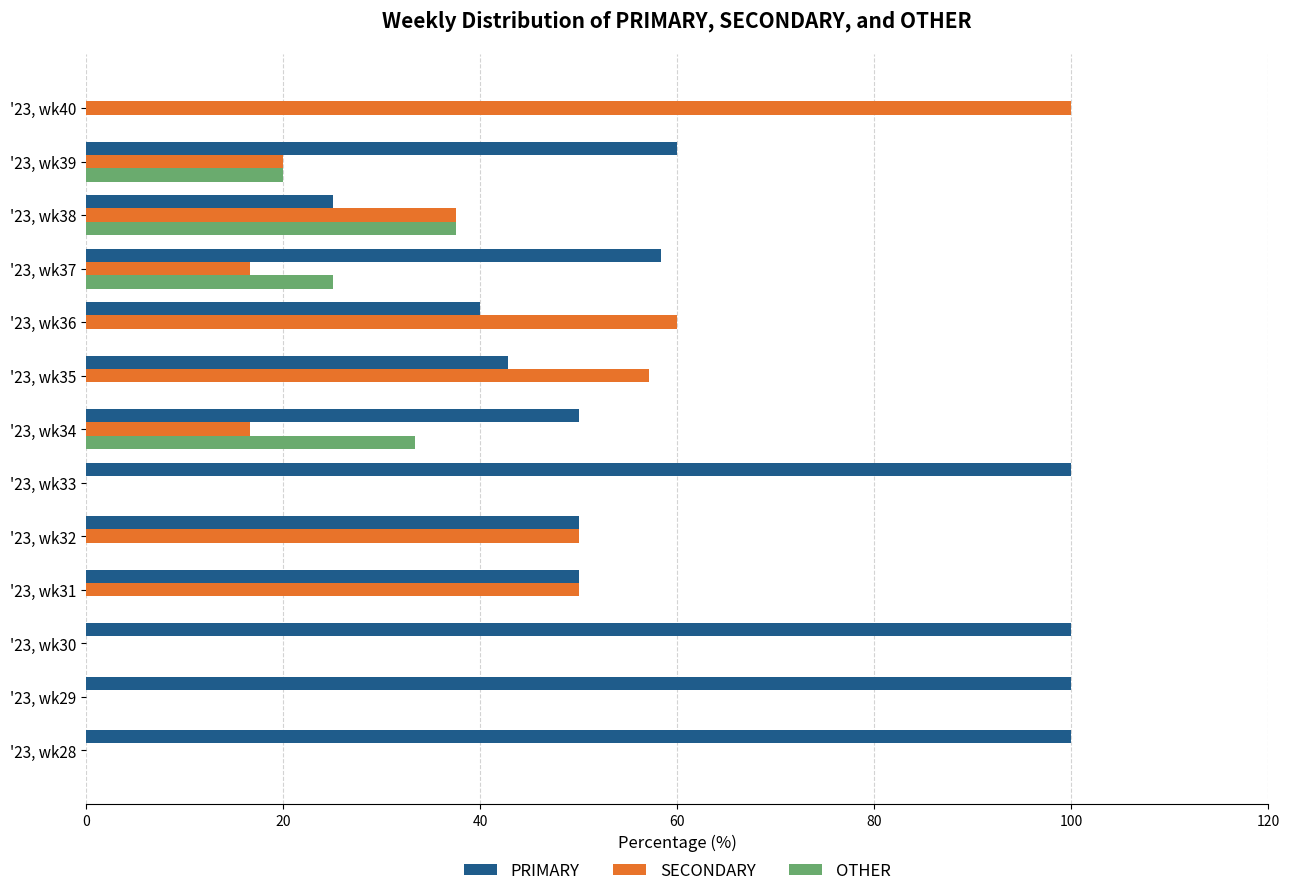

What are all the series names shown in the legend?

PRIMARY, SECONDARY, OTHER